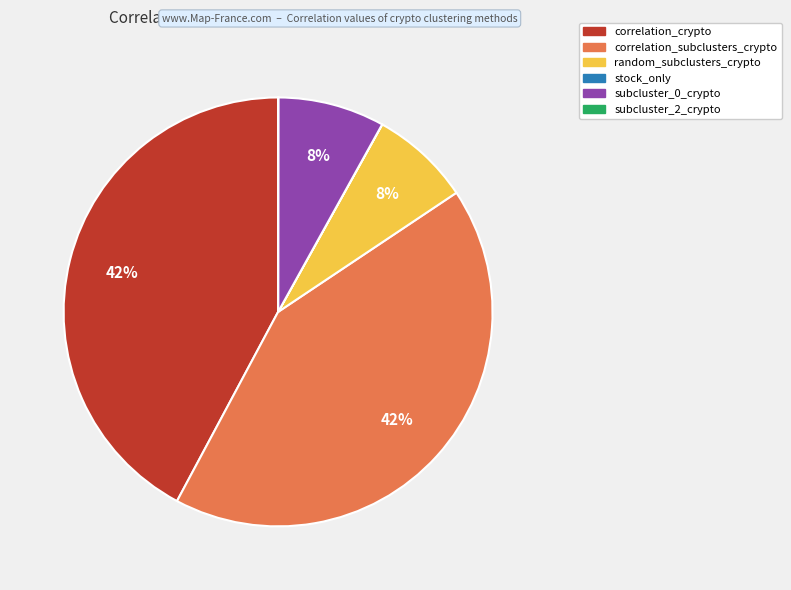

To the nearest percent, what is the average slice percentage?

17%